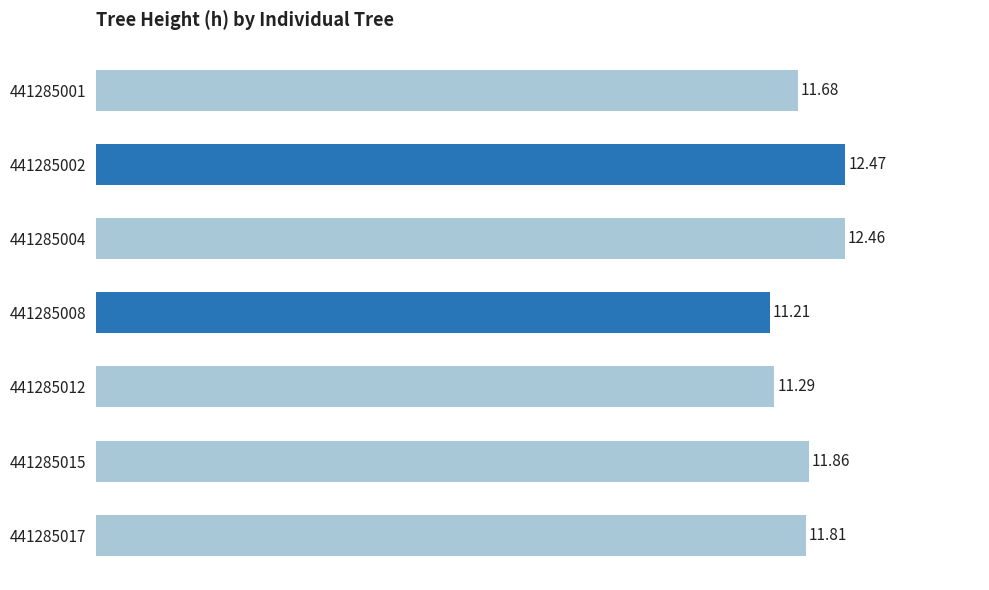

Rank the categories by value from lowest to highest.

441285008, 441285012, 441285001, 441285017, 441285015, 441285004, 441285002